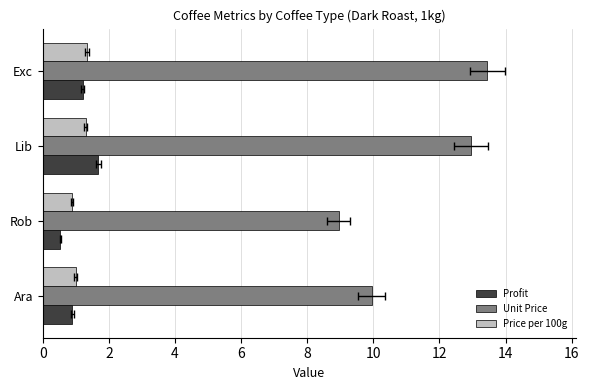

The Profit series shows 1.7 at Lib. True or false?

True